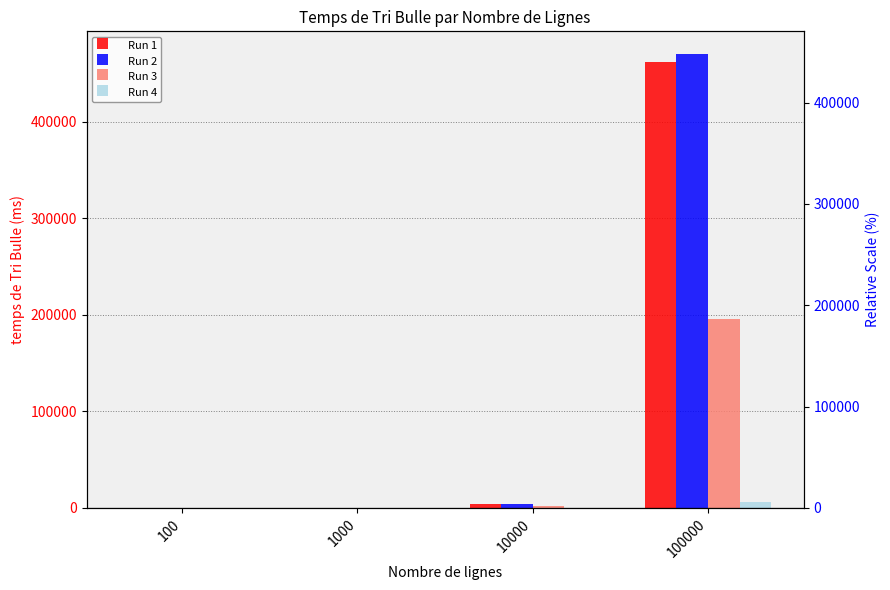

Which category has the lowest value in the Run 4 series?

100